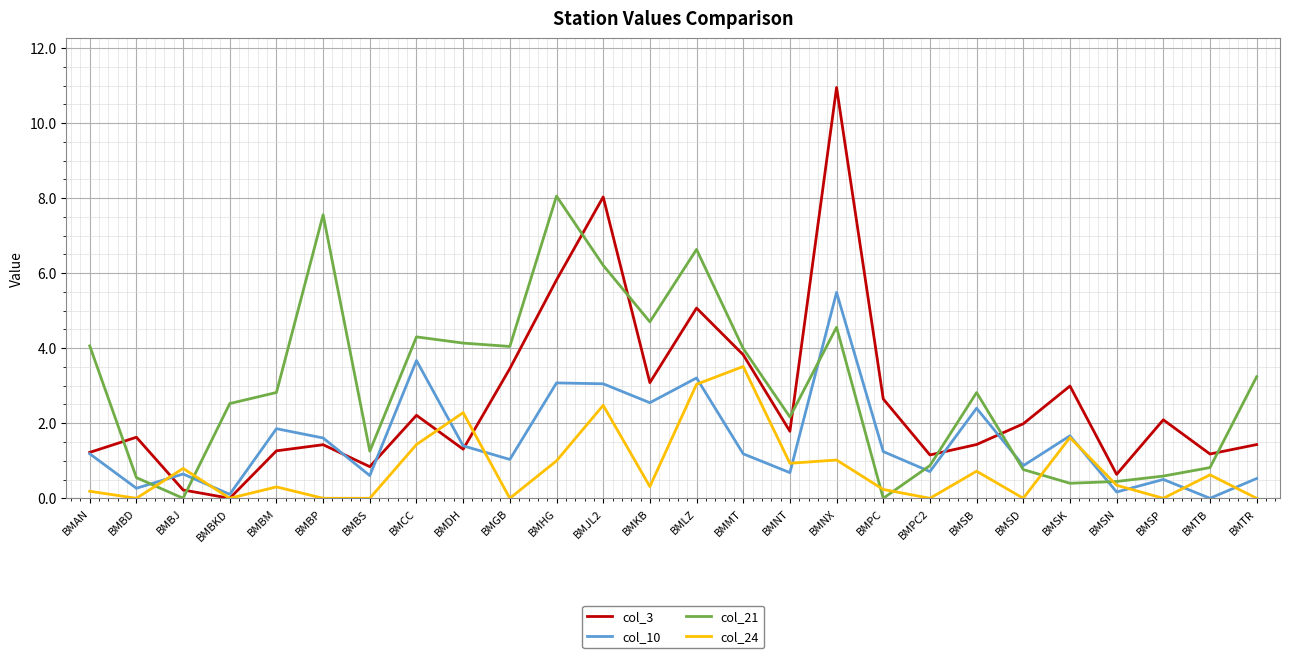

Does the chart display data point markers on the line(s)?

No